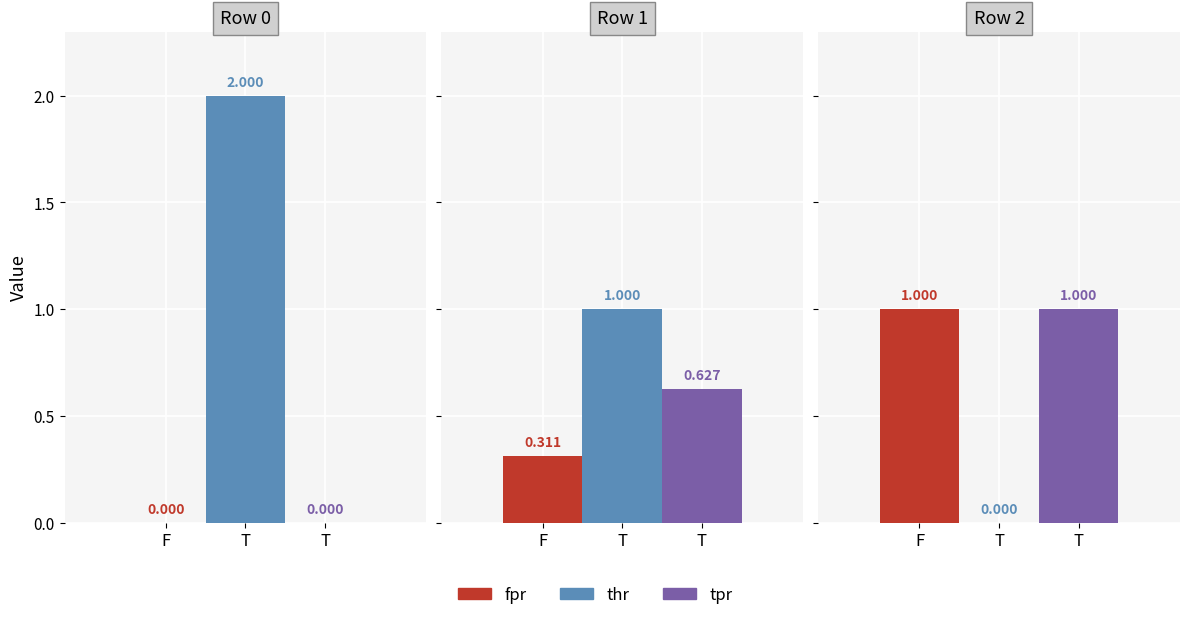

Are the bars grouped side by side (vs. stacked)?

Yes